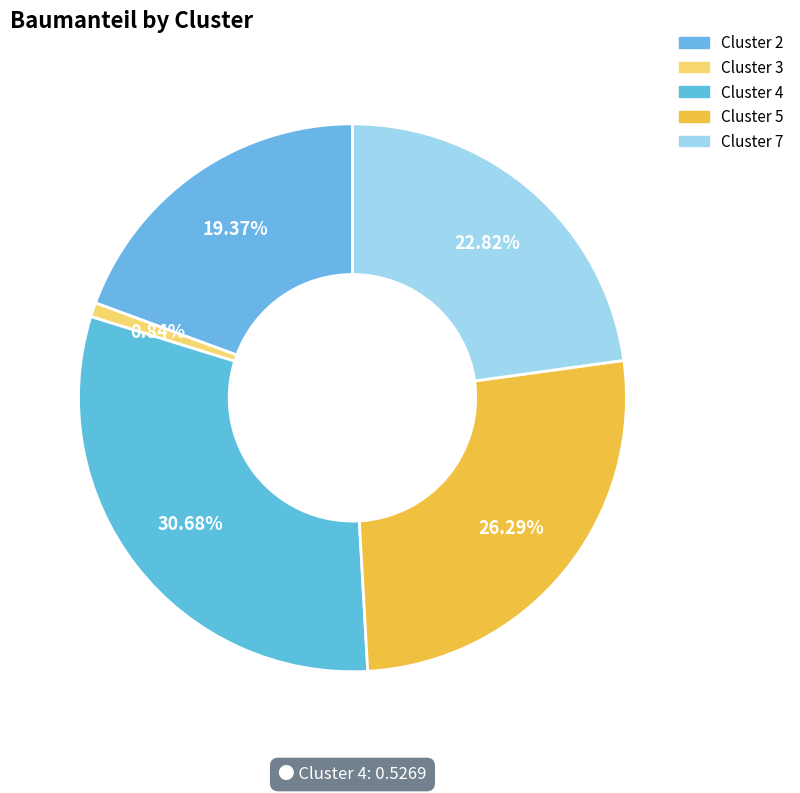

How many slices are in this pie chart?

5